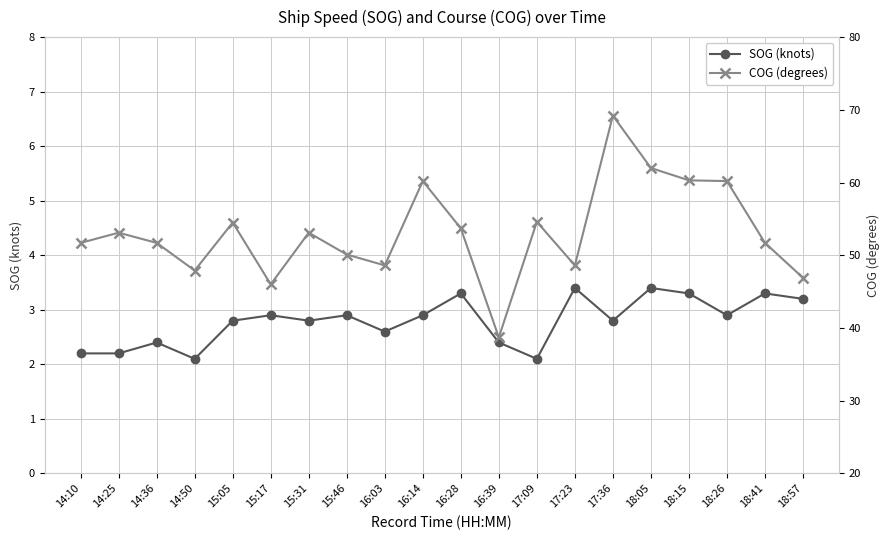

List the series in order of their overall mean, lowest first.

SOG (knots), COG (degrees)